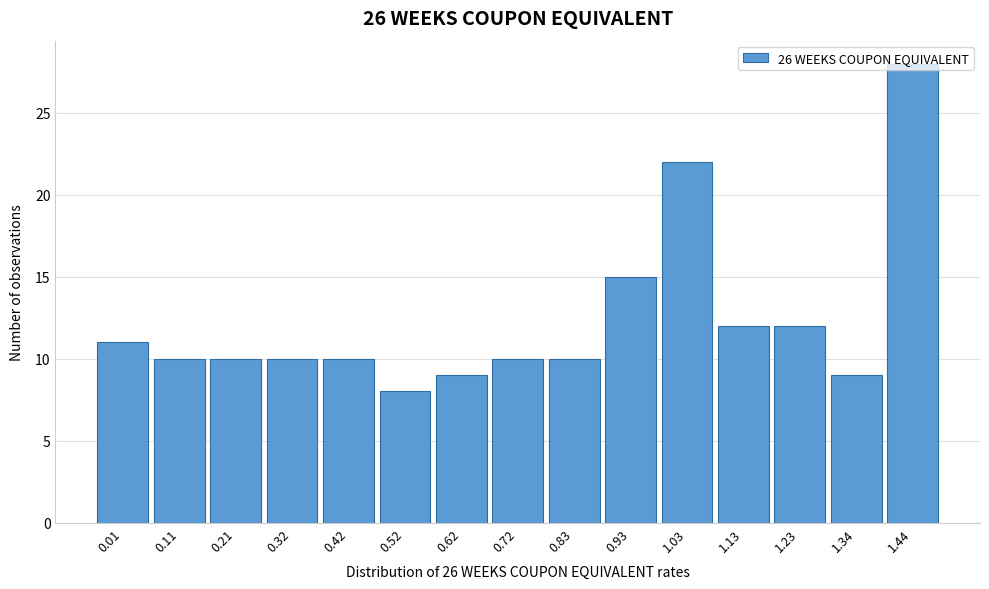

Read the value at 1.23, to the nearest 5.

10